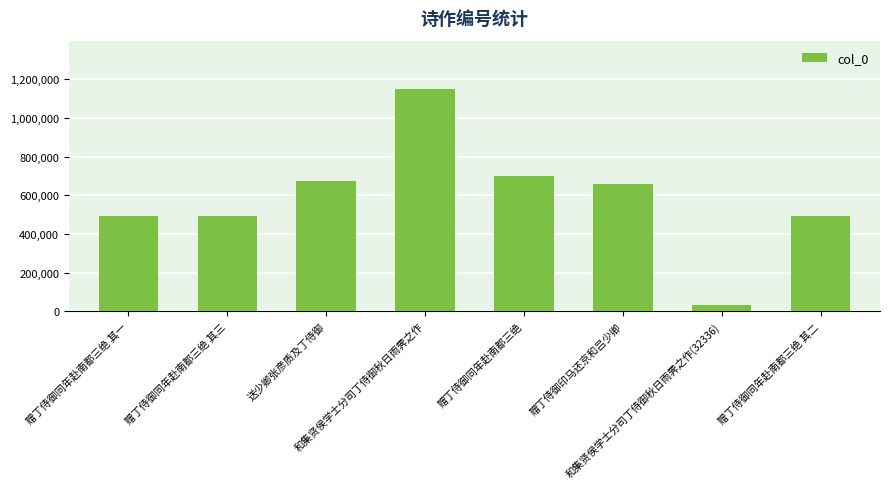

What is the difference between the values at 和集贤侯学士分司丁侍御秋日雨霁之作 and 赠丁侍御同年赴南都三绝 其一?

661378